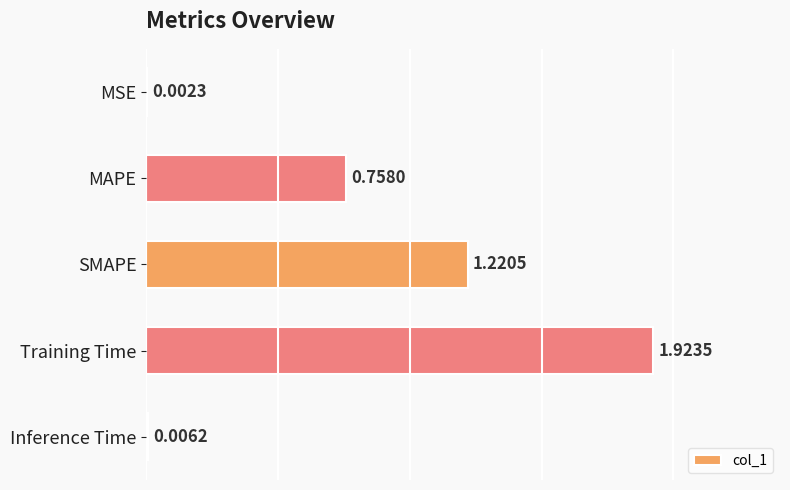

Count the number of categories in the chart.

5